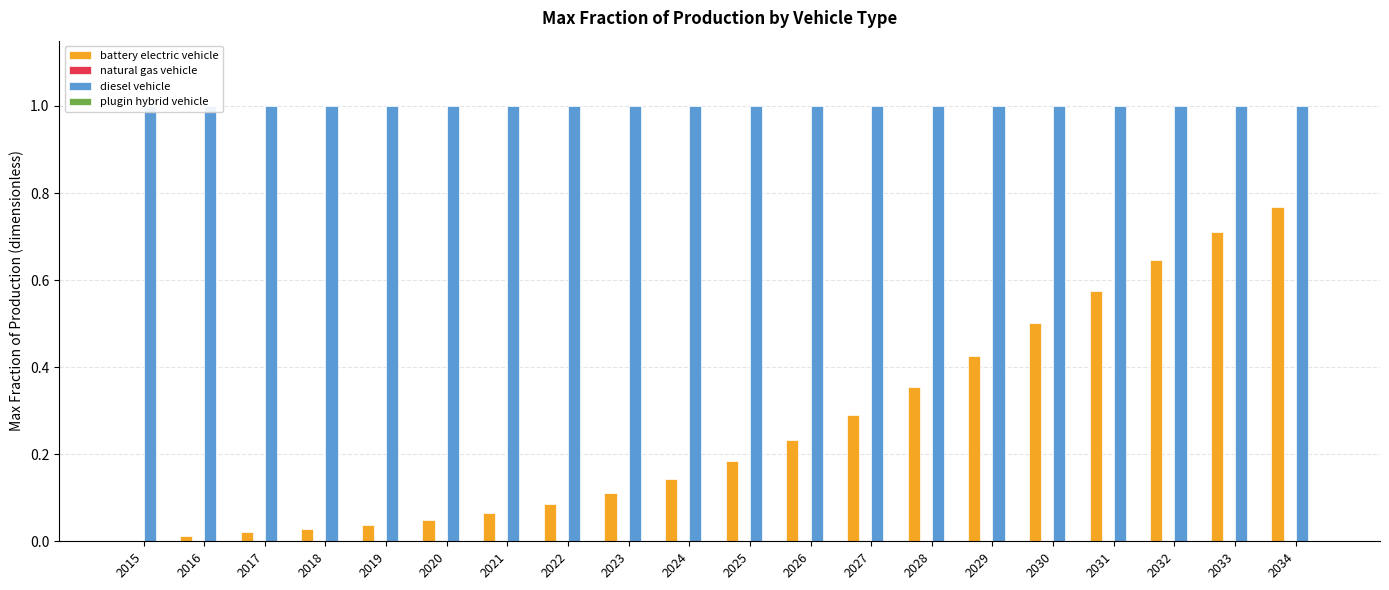

Reading left to right, list all the values displayed in this chart.

battery electric vehicle: 2015=0.0	2016=0.0	2017=0.0	2018=0.0	2019=0.0	2020=0.0	2021=0.1	2022=0.1	2023=0.1	2024=0.1	2025=0.2	2026=0.2	2027=0.3	2028=0.4	2029=0.4	2030=0.5	2031=0.6	2032=0.6	2033=0.7	2034=0.8
natural gas vehicle: 2015=0.0	2016=0.0	2017=0.0	2018=0.0	2019=0.0	2020=0.0	2021=0.0	2022=0.0	2023=0.0	2024=0.0	2025=0.0	2026=0.0	2027=0.0	2028=0.0	2029=0.0	2030=0.0	2031=0.0	2032=0.0	2033=0.0	2034=0.0
diesel vehicle: 2015=1.0	2016=1.0	2017=1.0	2018=1.0	2019=1.0	2020=1.0	2021=1.0	2022=1.0	2023=1.0	2024=1.0	2025=1.0	2026=1.0	2027=1.0	2028=1.0	2029=1.0	2030=1.0	2031=1.0	2032=1.0	2033=1.0	2034=1.0
plugin hybrid vehicle: 2015=0.0	2016=0.0	2017=0.0	2018=0.0	2019=0.0	2020=0.0	2021=0.0	2022=0.0	2023=0.0	2024=0.0	2025=0.0	2026=0.0	2027=0.0	2028=0.0	2029=0.0	2030=0.0	2031=0.0	2032=0.0	2033=0.0	2034=0.0